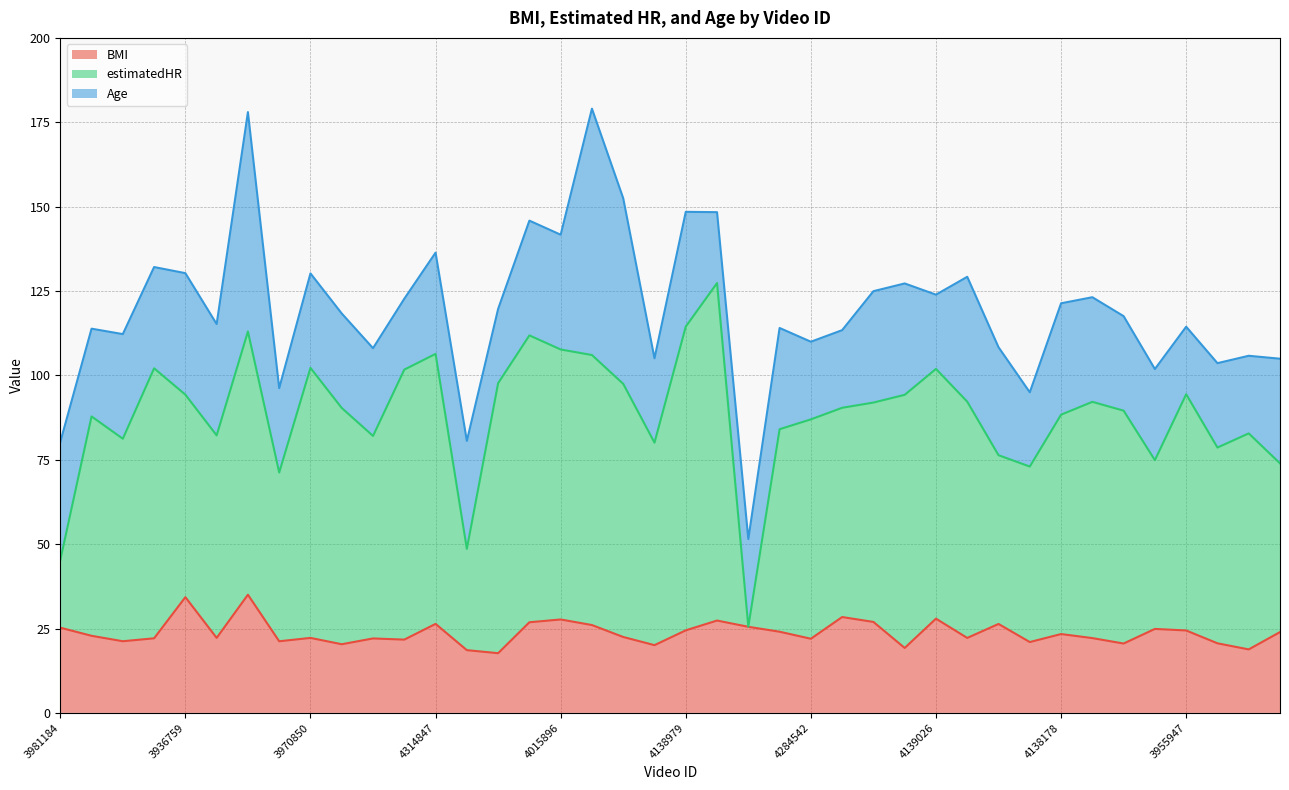

What are all the series names shown in the legend?

BMI, estimatedHR, Age